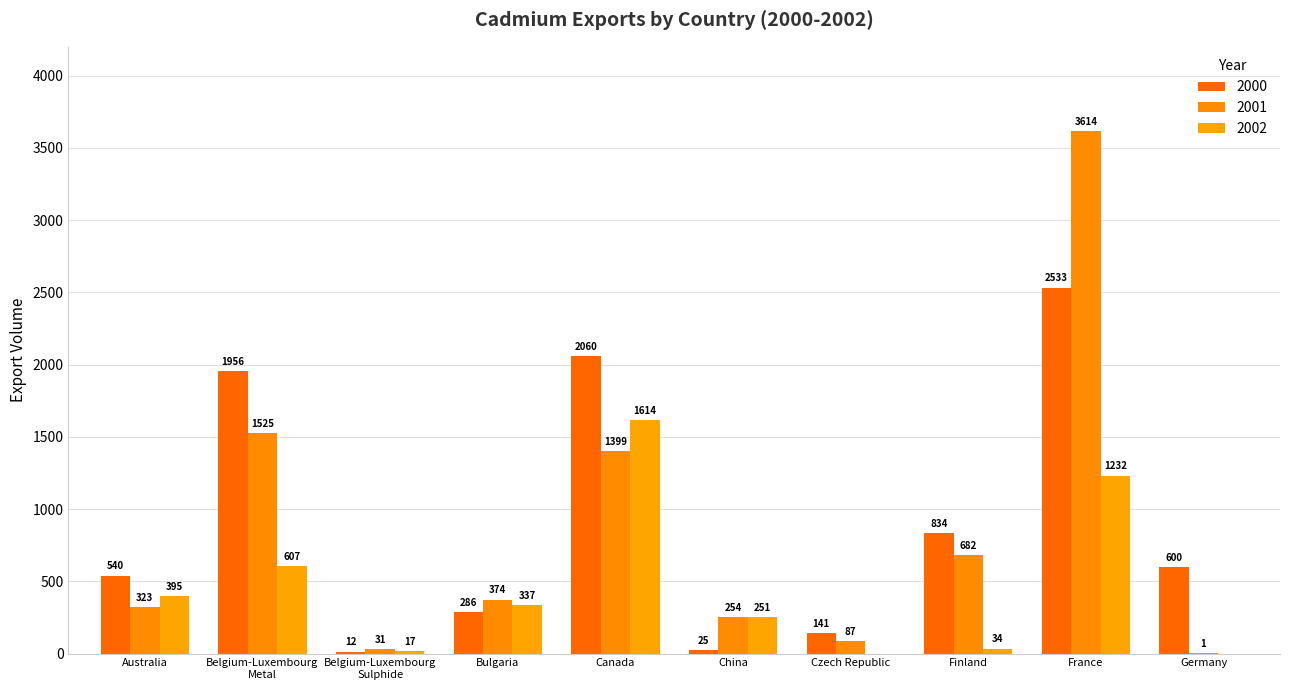

How many distinct data groups are displayed?

3